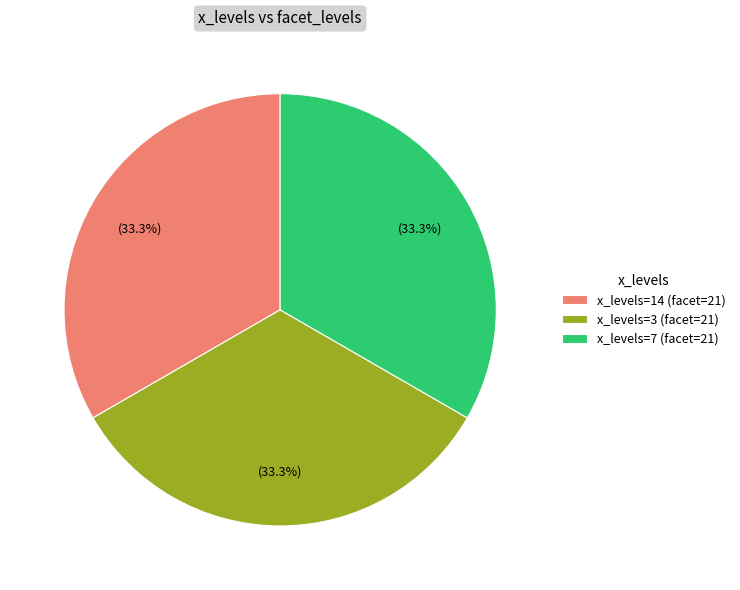

Does x_levels=3 (facet=21) represent more than half of the total?

No